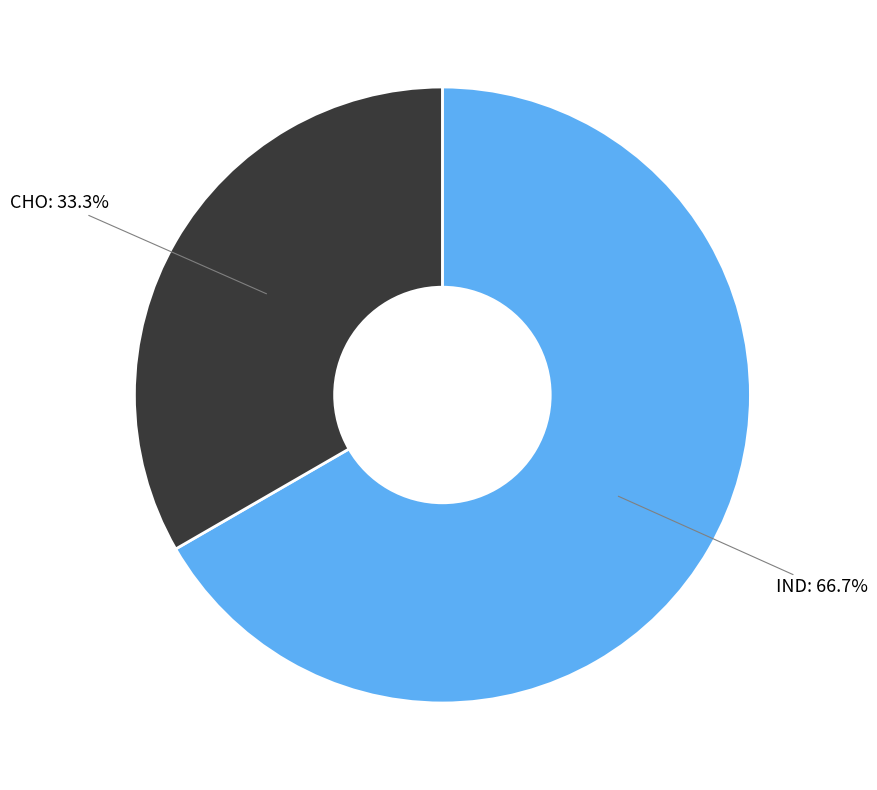

Is it true that CHO is 40% of the pie?

False